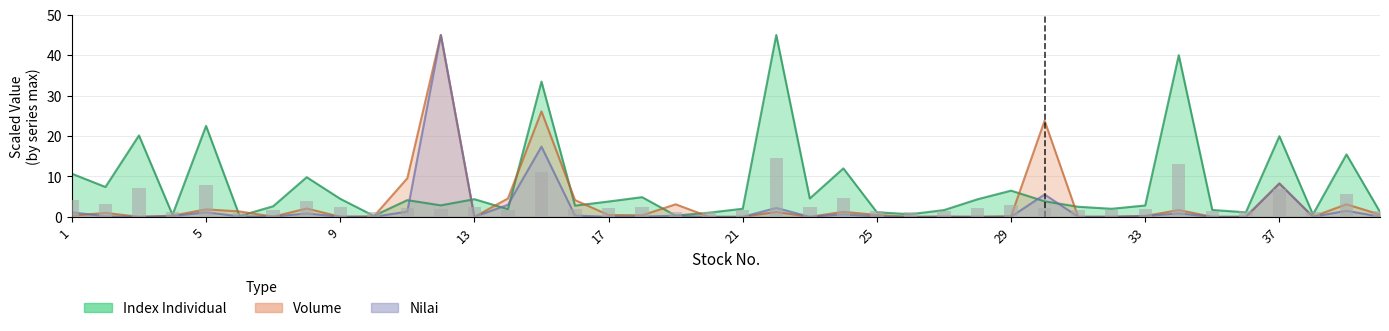

List the series in order of their overall mean, lowest first.

Nilai, Volume, Index Individual